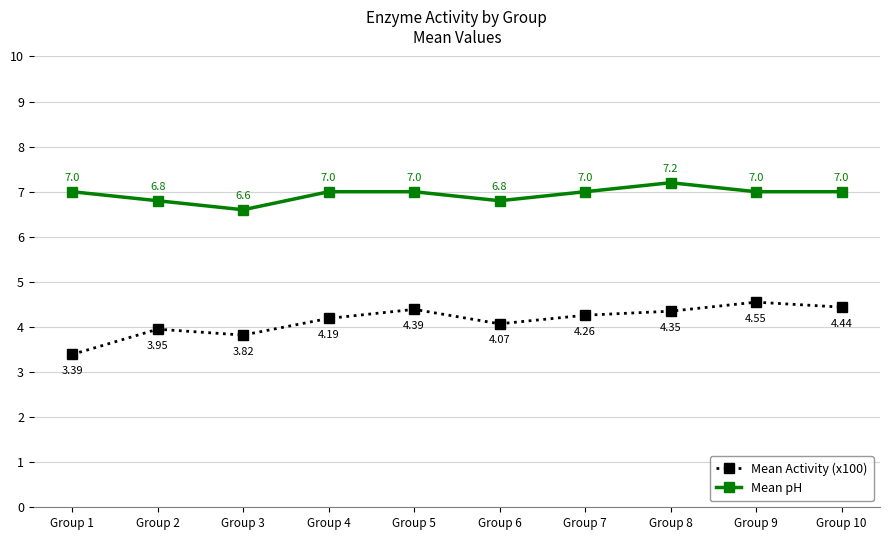

Where is the first local maximum for Mean Activity (x100)?

Group 2